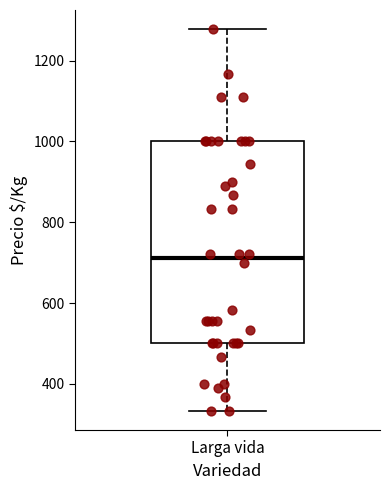

Read this box plot against the y-axis: the position of the median line, the range covered by the box, and the ends of both whiskers. The values are not printed on the chart, so give them approximately, as read against the axis.

median 720, box 500 to 1000, whiskers 340 to 1280